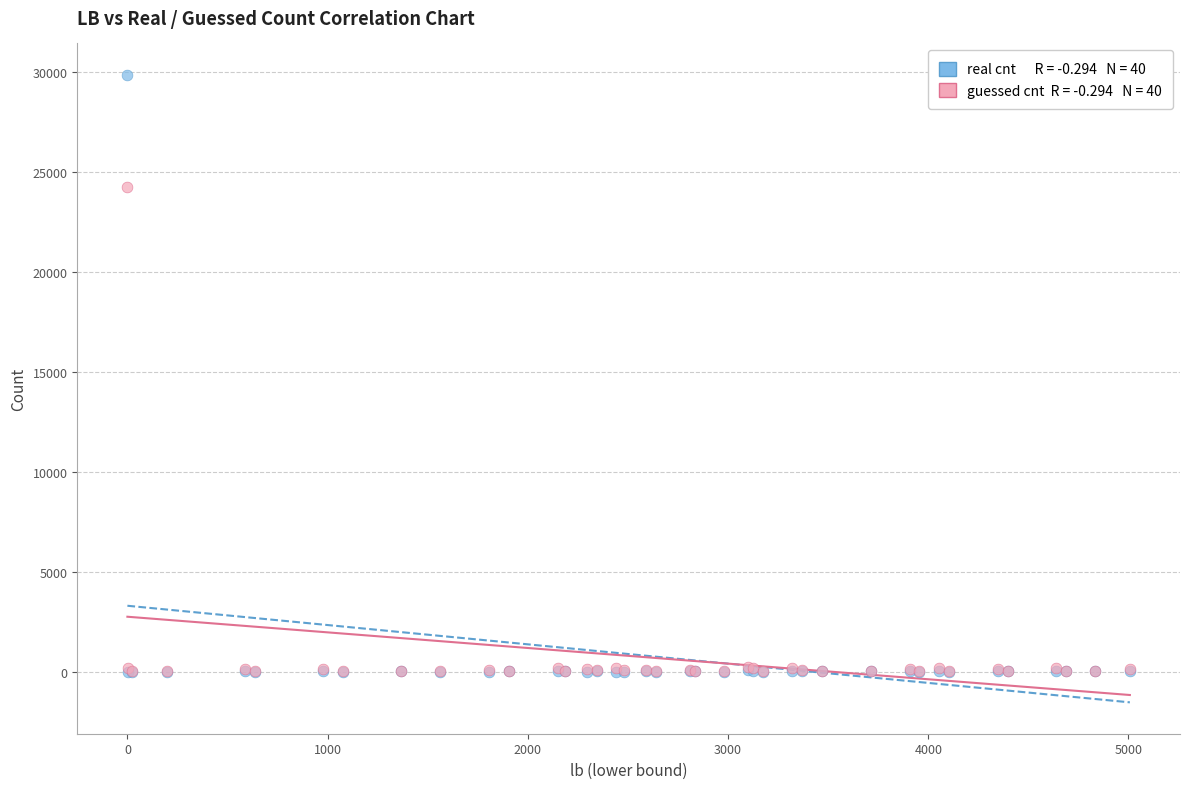

Across all series, what Y value is closest to 14924?

24251